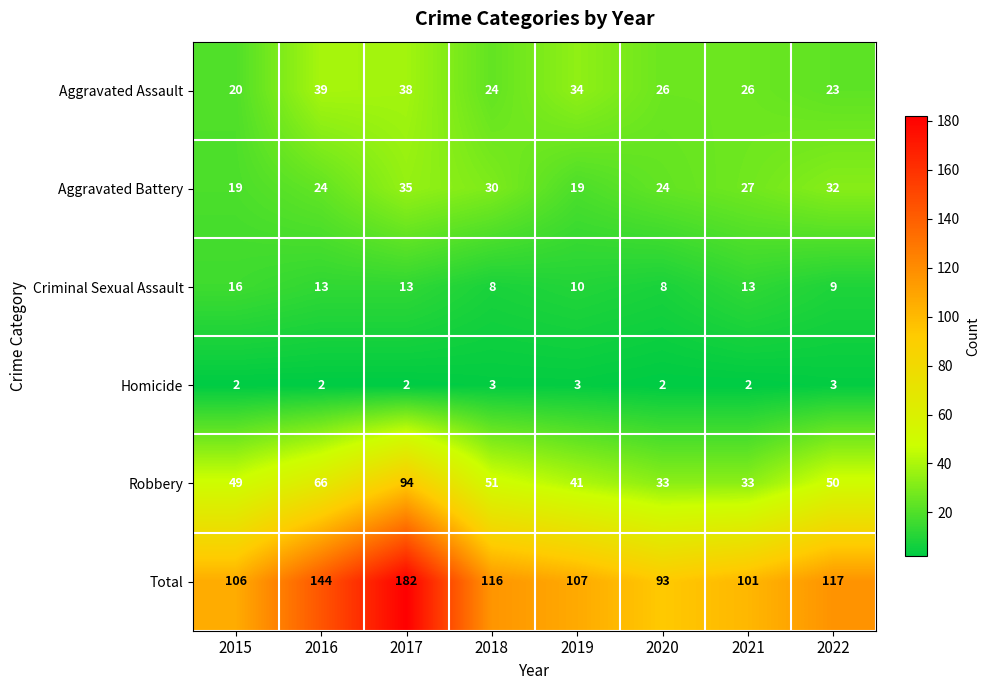

Between 2015 and 2021, which series saw the biggest shift?

Robbery